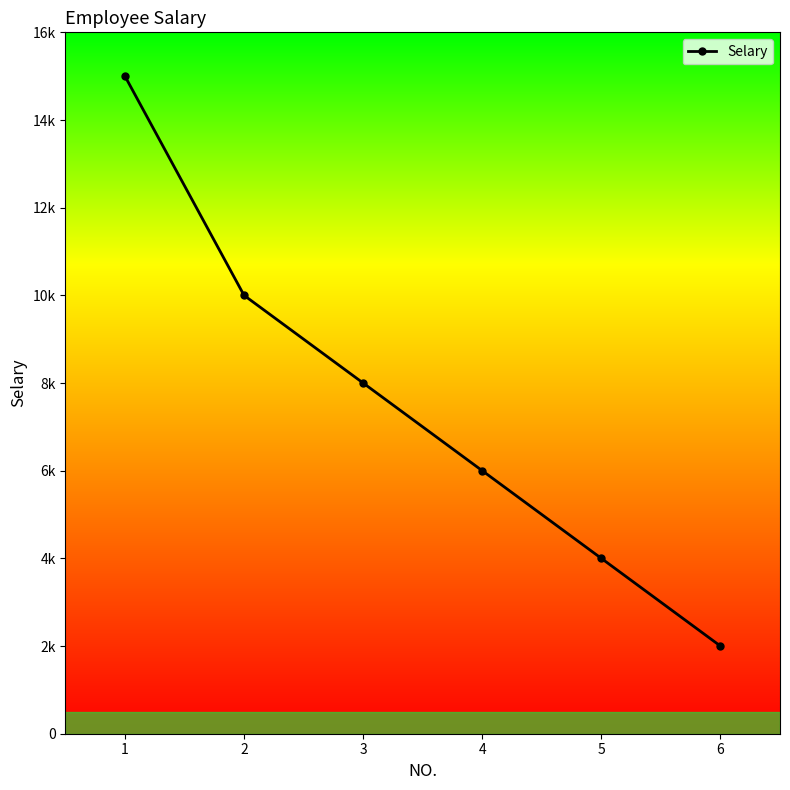

Is this an area chart (filled region under the line)?

No